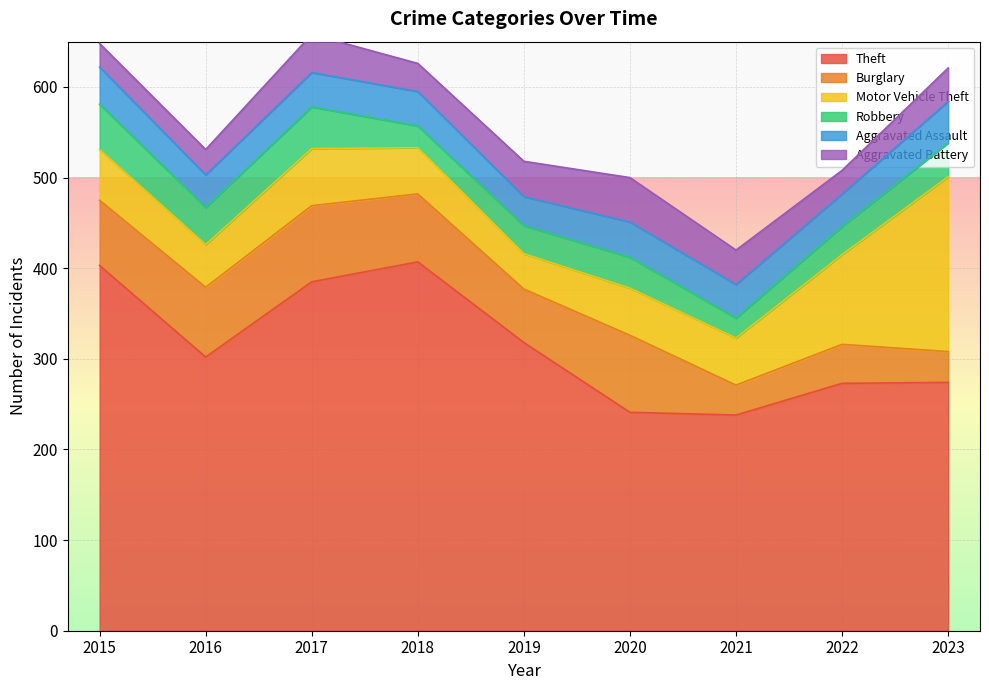

The Aggravated Battery series shows 42 at 2017. True or false?

True